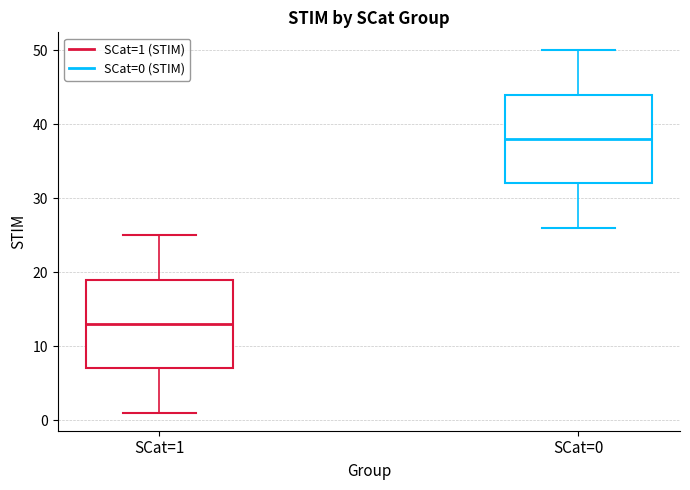

Reading left to right, transcribe this box plot: for each box, give where its median line is, the range the box spans, and where its two whiskers end, as read against the y-axis. The values are not printed on the chart, so give them approximately, as read against the axis.

SCat=1: median 13, box 7 to 19, whiskers 1 to 25
SCat=0: median 38, box 32 to 44, whiskers 26 to 50